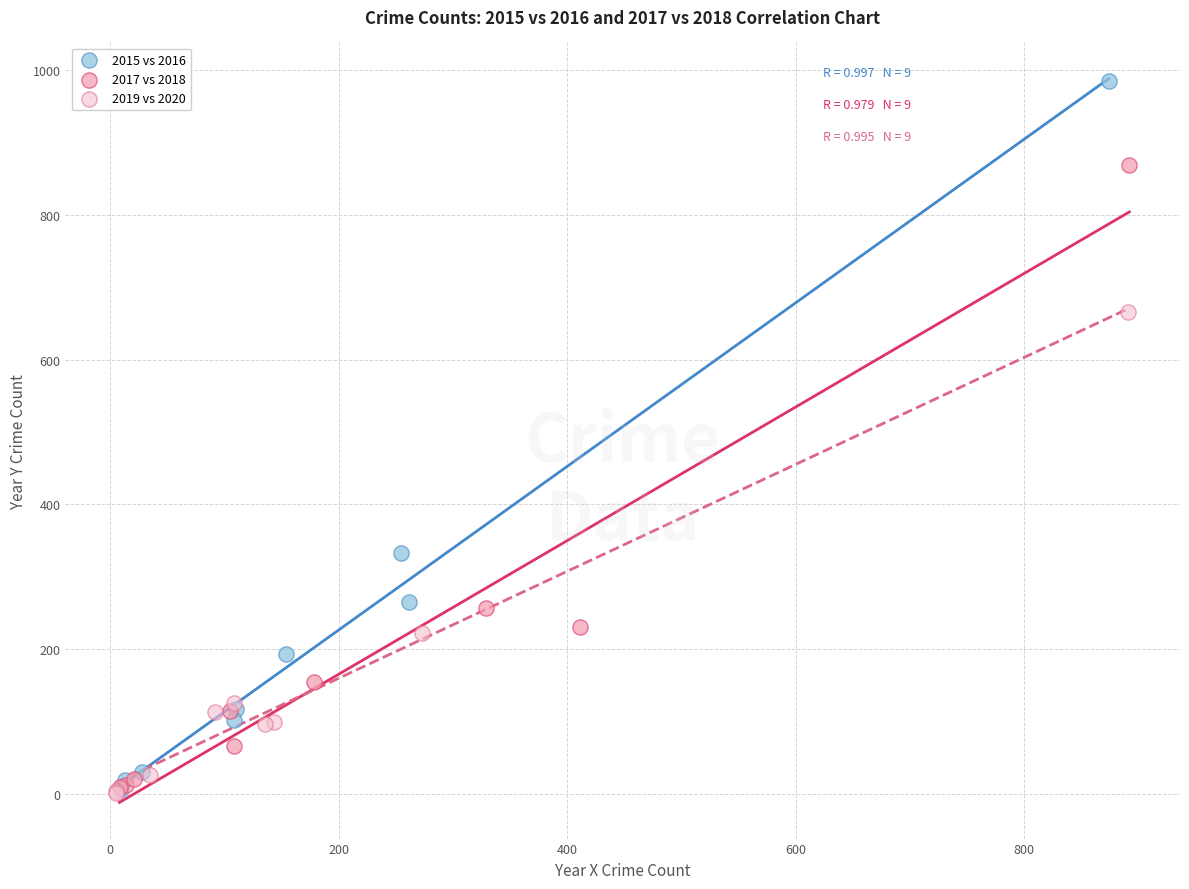

Which series has the largest Y range (max minus min)?

2015 vs 2016